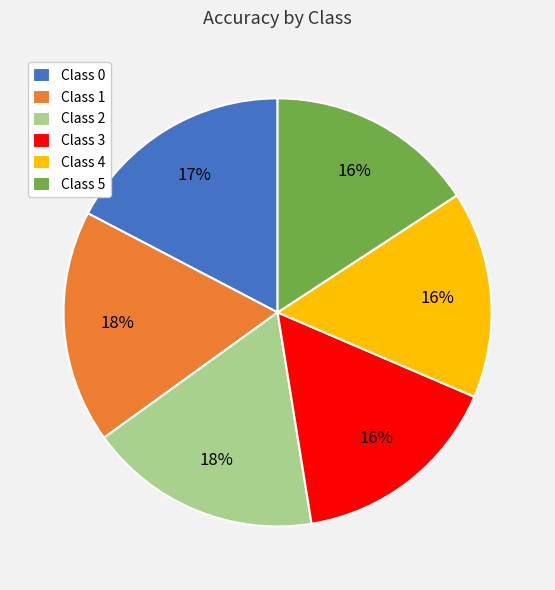

What percentage is the Class 3 slice, to the nearest percent?

16%